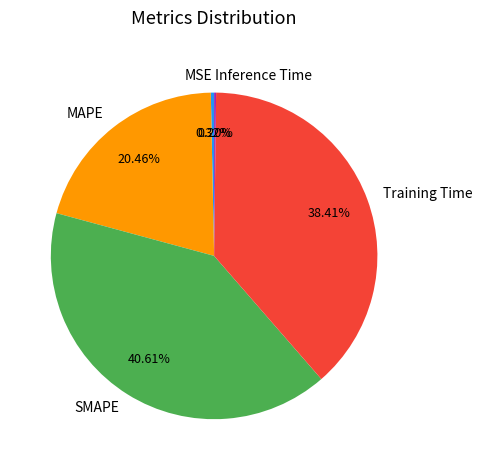

Which slice is the largest?

SMAPE